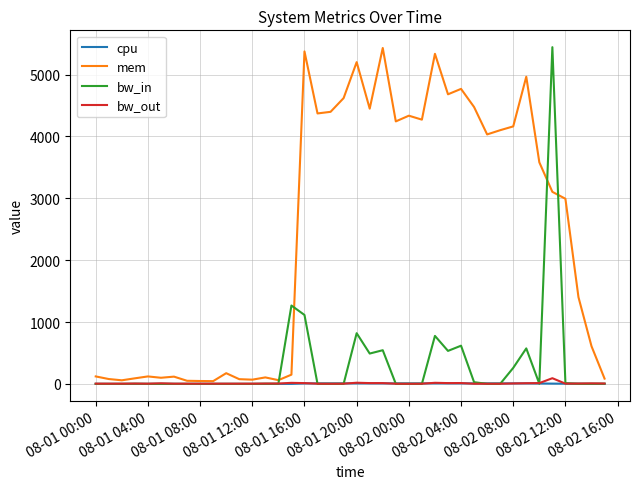

What is the highest value of the cpu series?

8.3